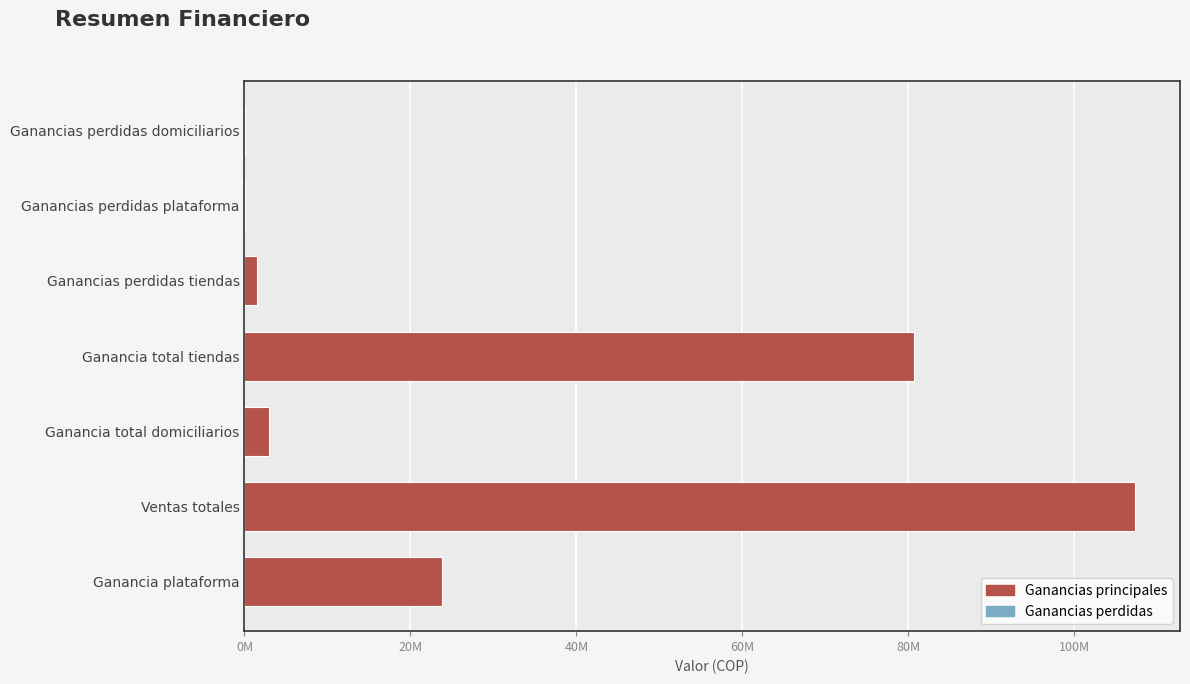

Are the bars horizontal?

Yes